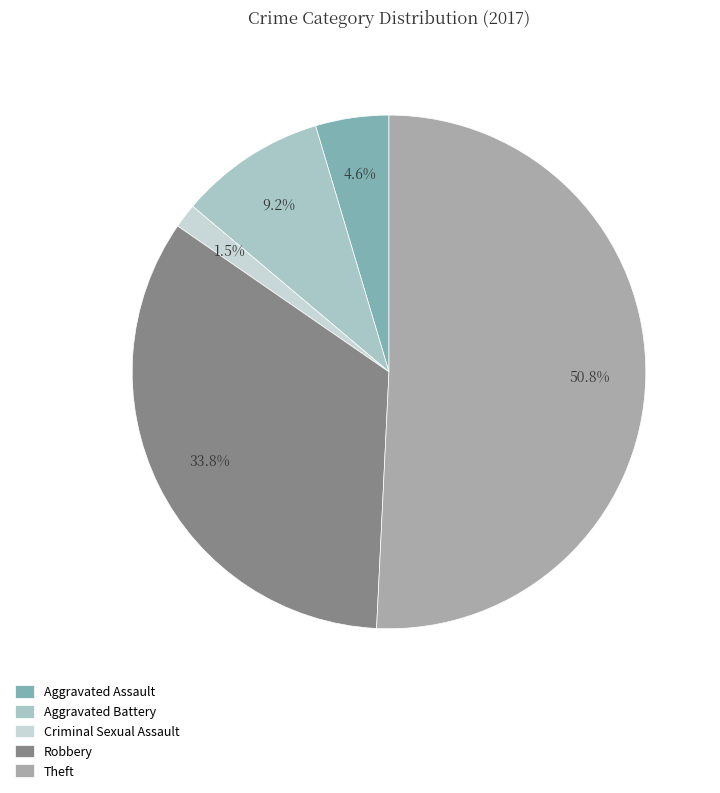

Rank the categories by value from lowest to highest.

Criminal Sexual Assault, Aggravated Assault, Aggravated Battery, Robbery, Theft